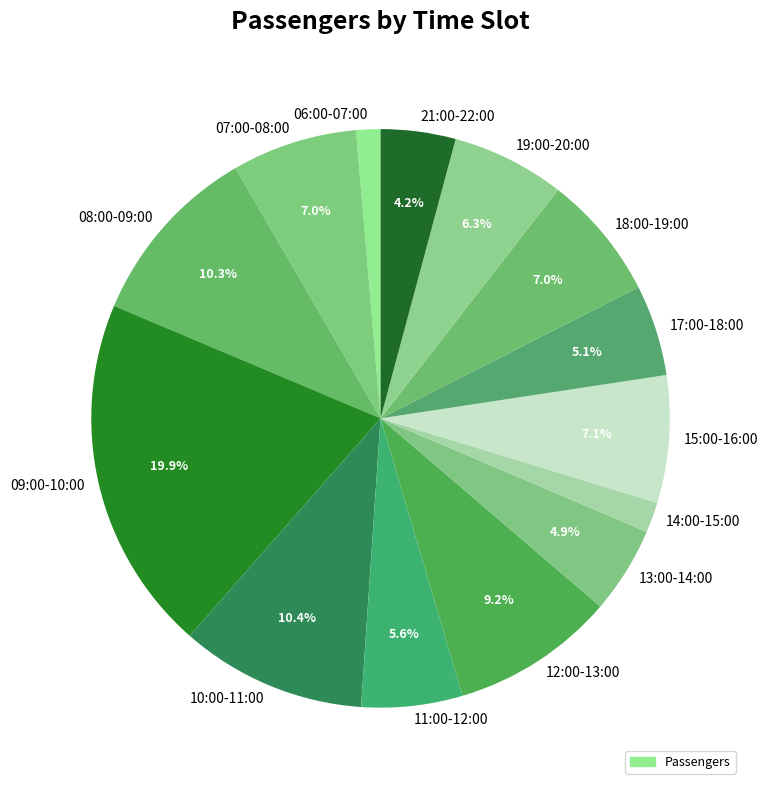

To the nearest percent, what portion does 06:00-07:00 represent?

1%